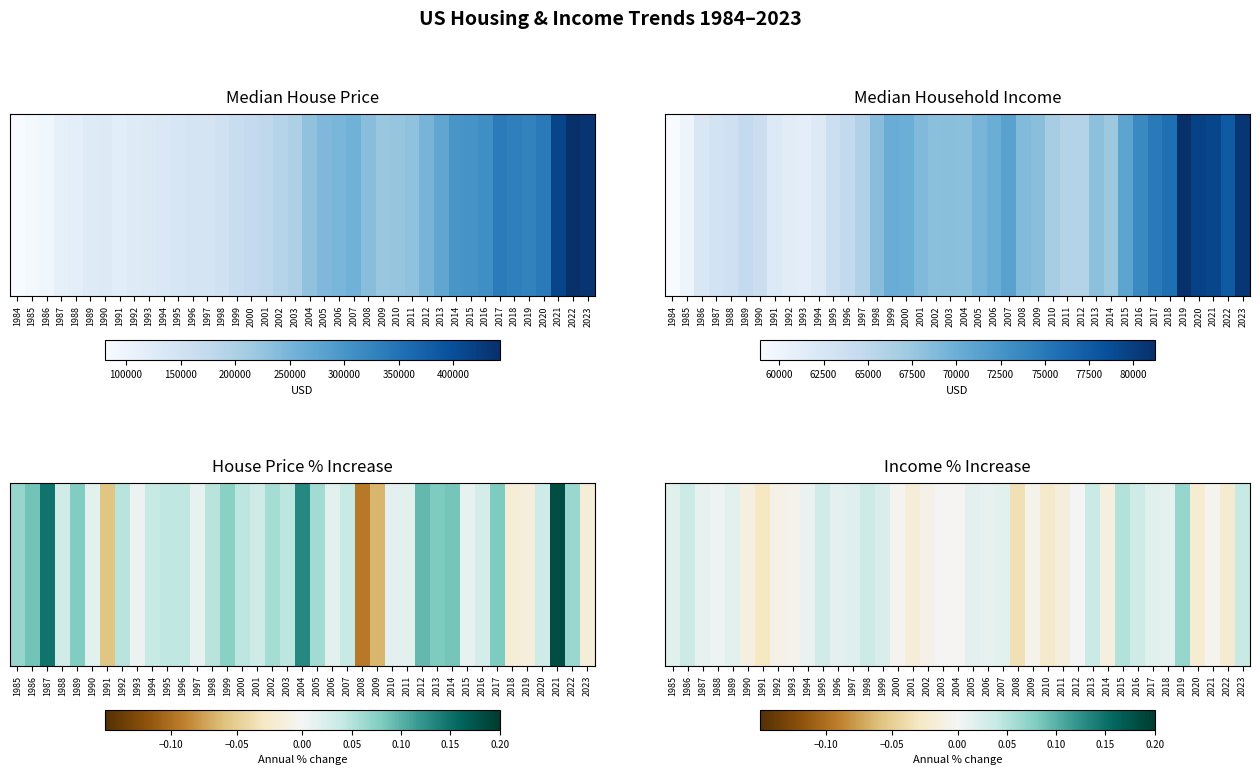

The value at 2003 is 0.0. True or false?

True